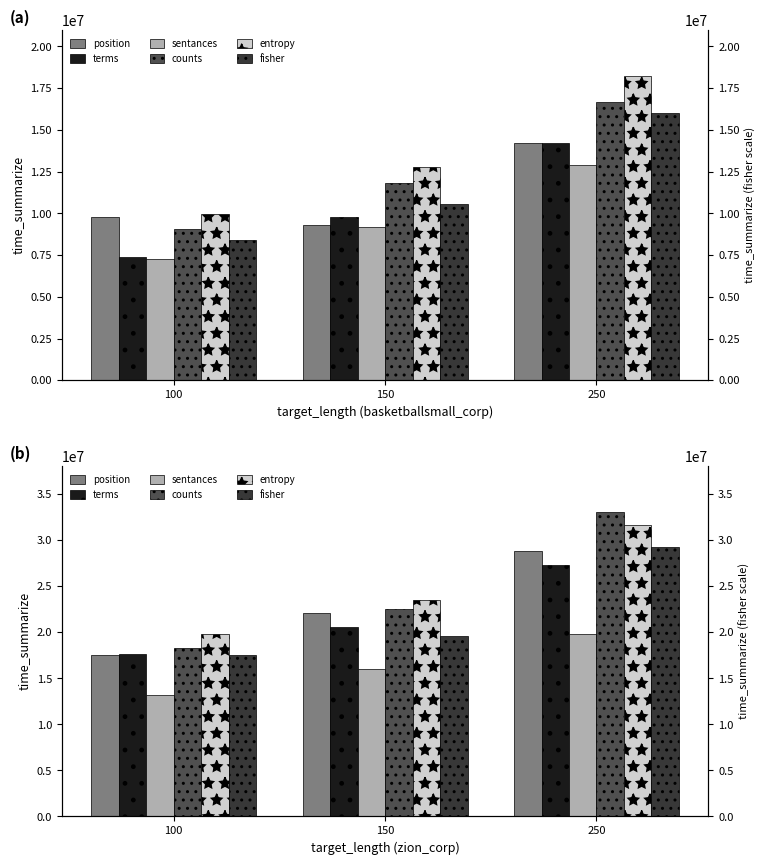

Which series has the largest range (max minus min)?

counts